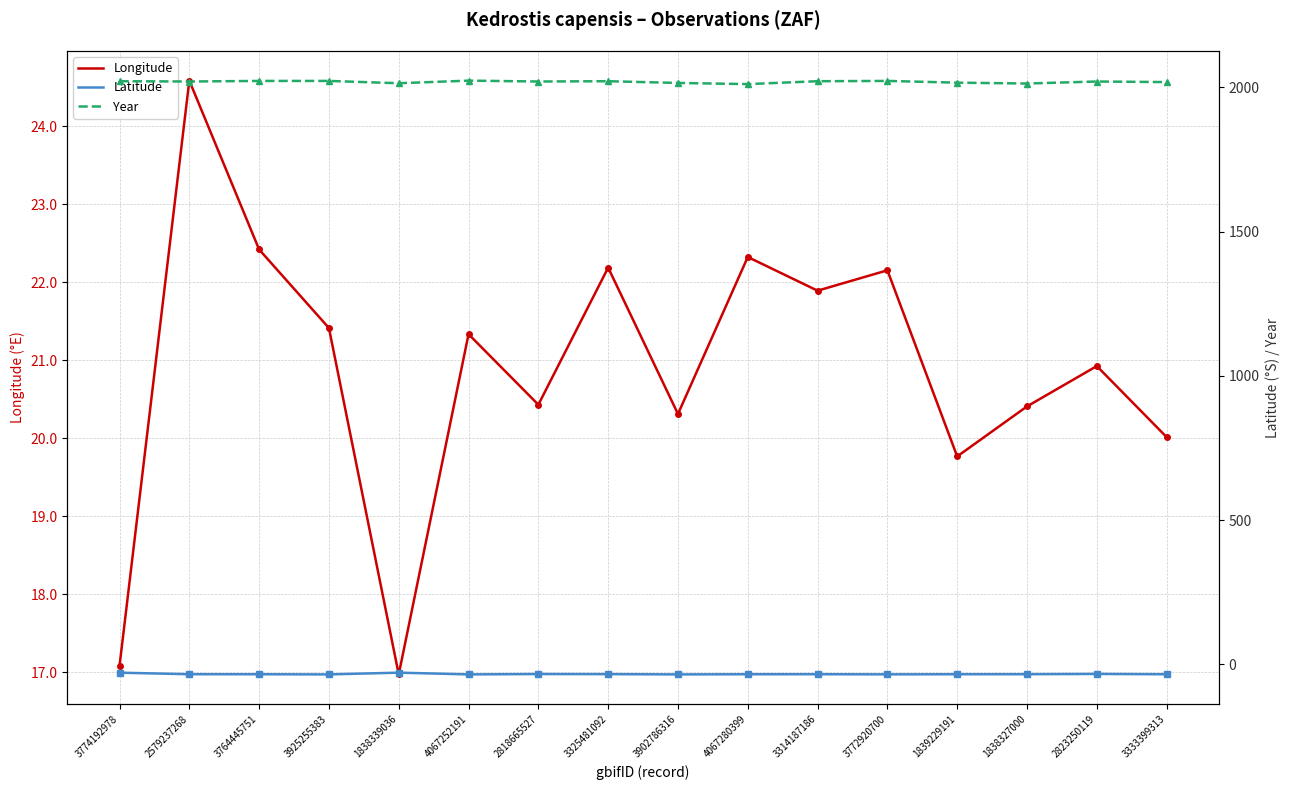

Is it true that Longitude equals 22.2 at 3772920700?

True